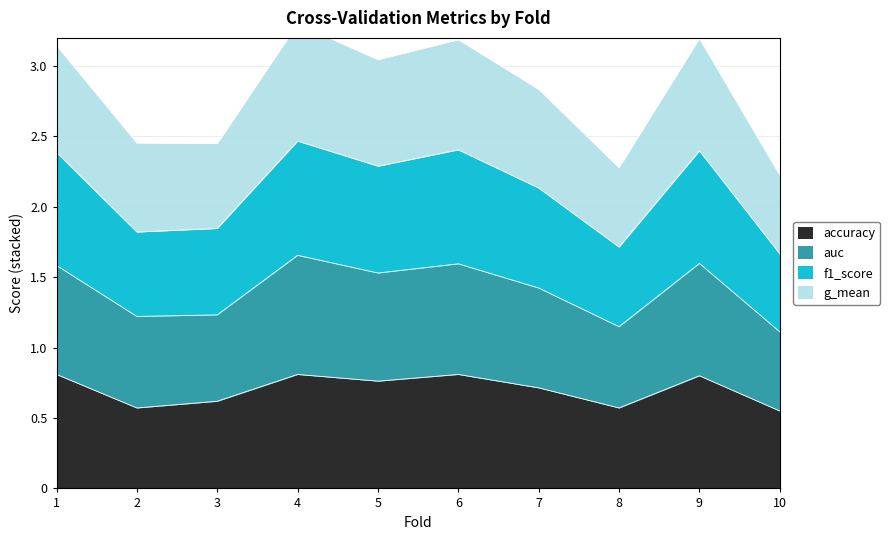

Is it true that accuracy equals 0.4 at 7?

False